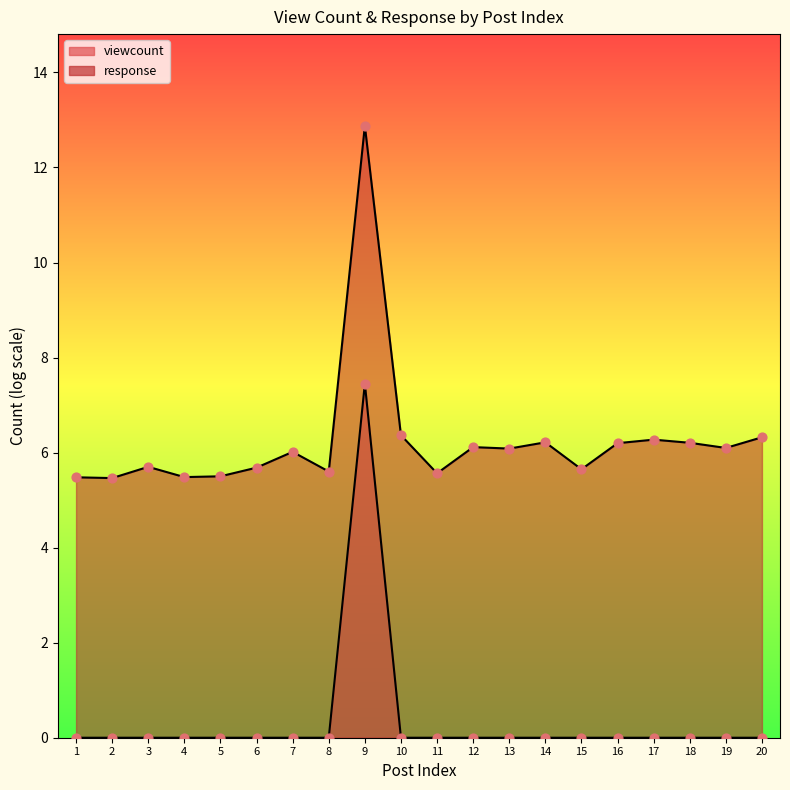

Which series reaches the minimum Y coordinate?

viewcount